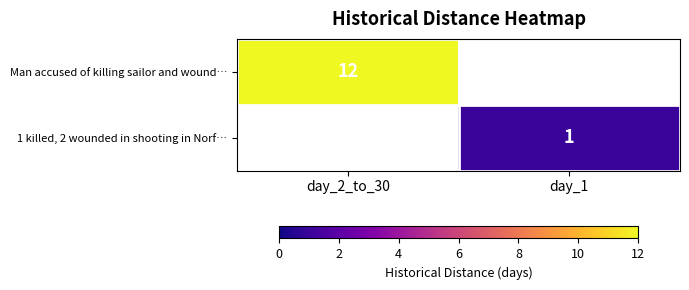

Which has a higher value, day_2_to_30 or day_1?

day_2_to_30